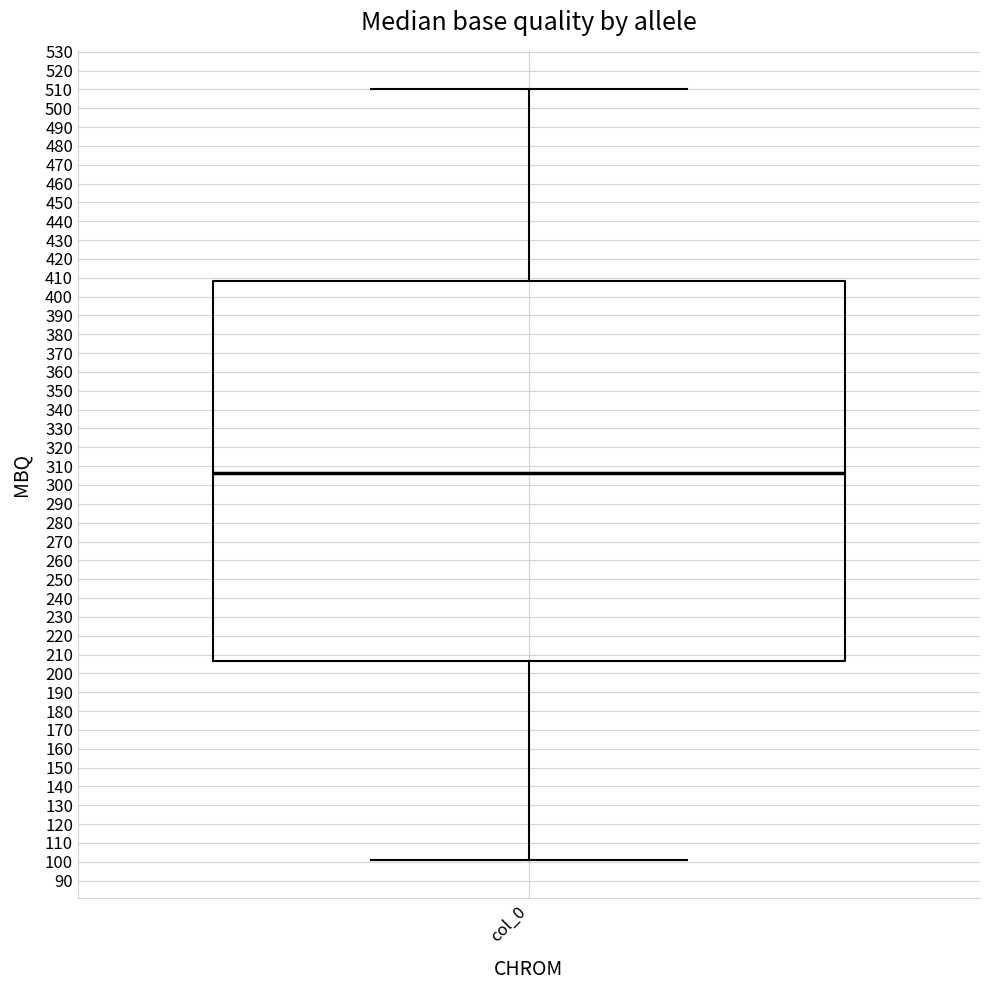

Transcribe this box plot: give where the median line is, the range the box spans, and where the two whiskers end, as read against the y-axis. The values are not printed on the chart, so give them approximately, as read against the axis.

median 307, box 207 to 408, whiskers 101 to 510